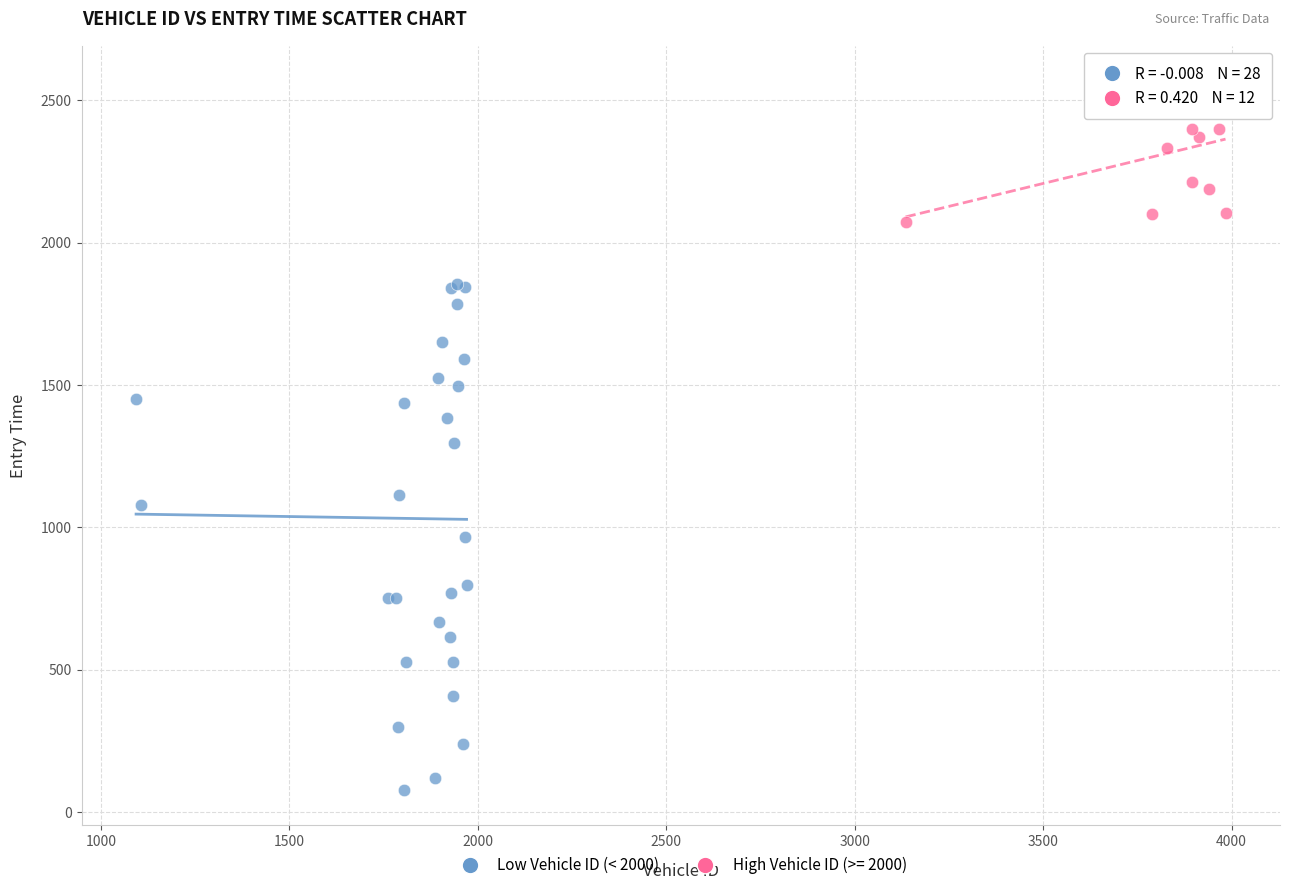

Which series contains the lowest Y value?

Low Vehicle ID (< 2000)